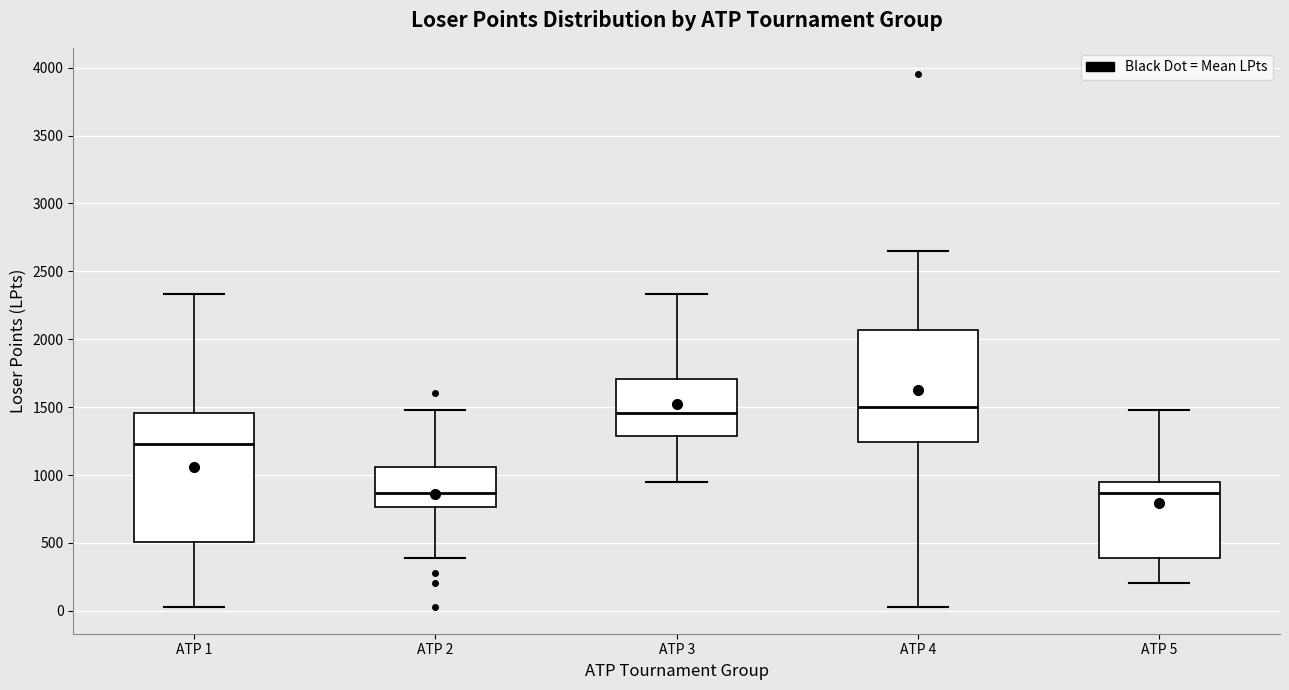

Reading left to right, transcribe this box plot: for each box, give where its median line is, the range the box spans, and where its two whiskers end, as read against the y-axis. The values are not printed on the chart, so give them approximately, as read against the axis.

ATP 1: median 1250, box 500 to 1450, whiskers 50 to 2350
ATP 2: median 850, box 750 to 1050, whiskers 400 to 1500
ATP 3: median 1450, box 1300 to 1700, whiskers 950 to 2350
ATP 4: median 1500, box 1250 to 2050, whiskers 50 to 2650
ATP 5: median 850, box 400 to 950, whiskers 200 to 1500